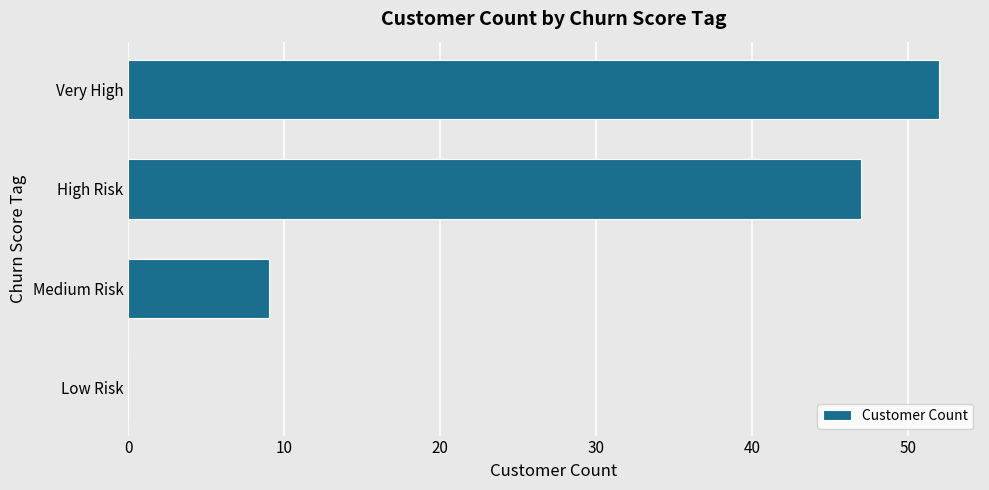

Which category has the highest value across all series?

Very High